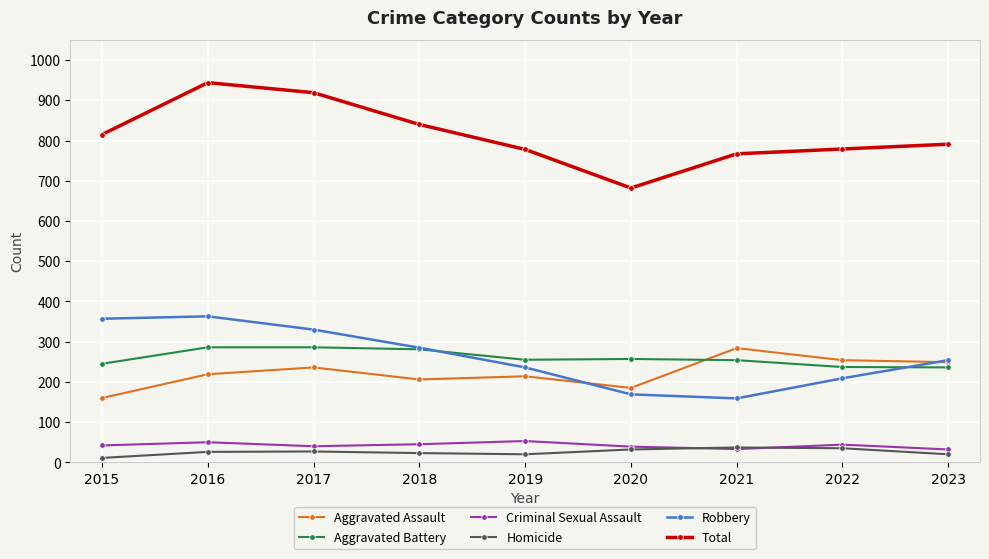

Is the value of Criminal Sexual Assault at 2015 greater than the value of Total at 2022?

No